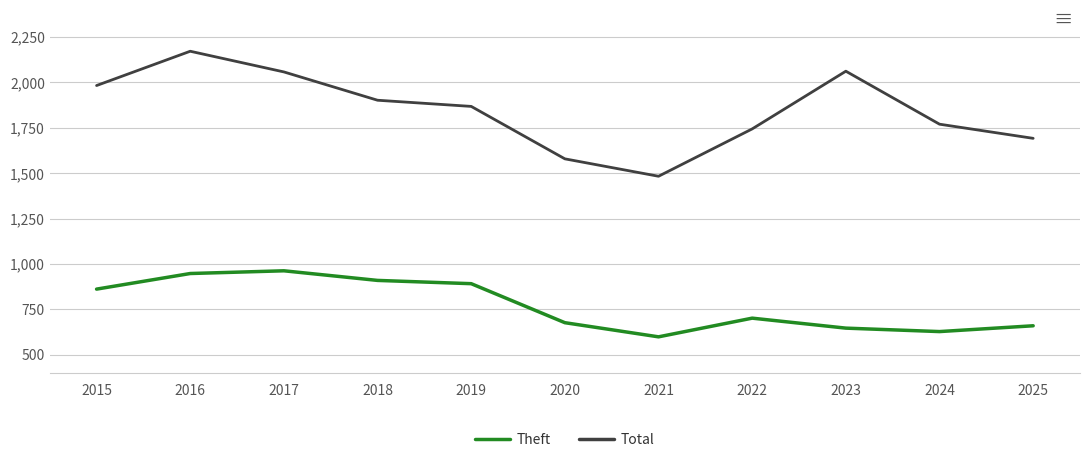

True or false: Theft and Total intersect in this chart.

False